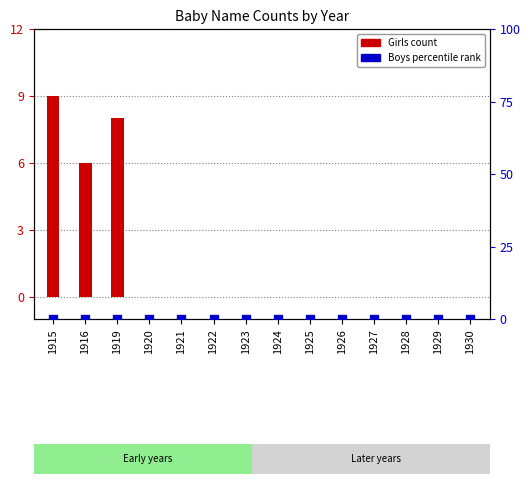

Which series reaches the minimum Y coordinate?

Girls count